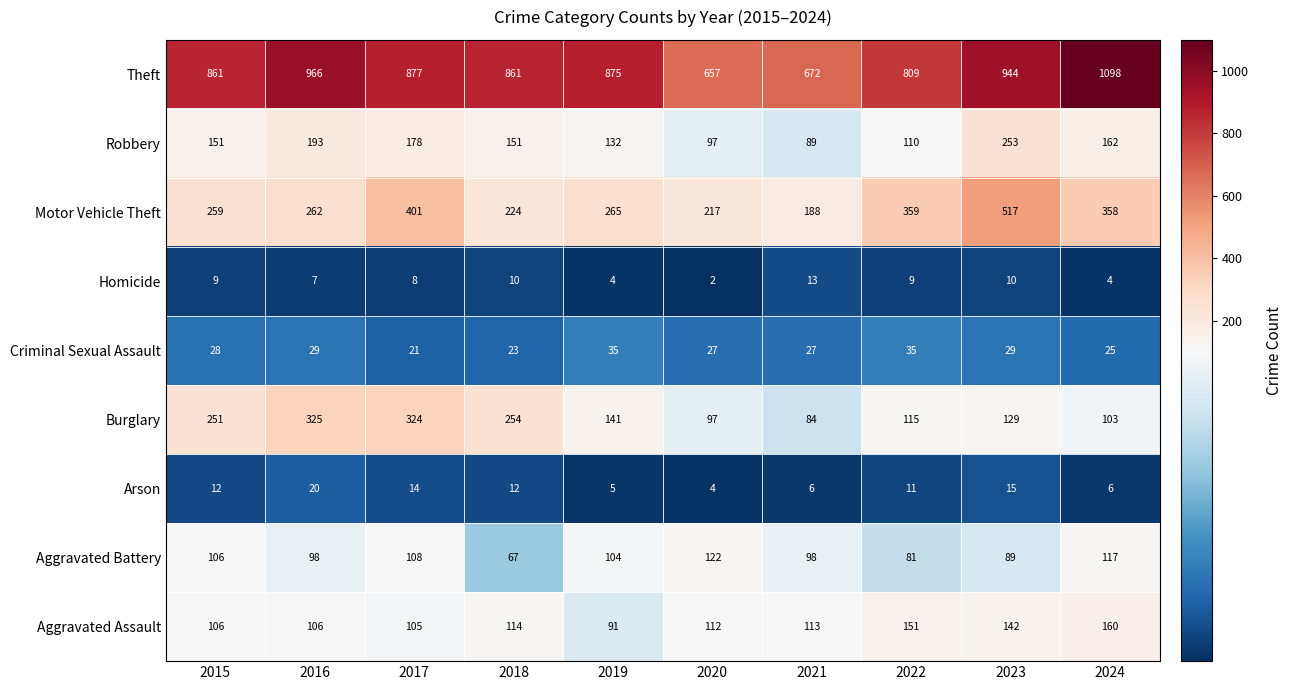

What is the difference between the maximum and minimum values in the Arson series?

16